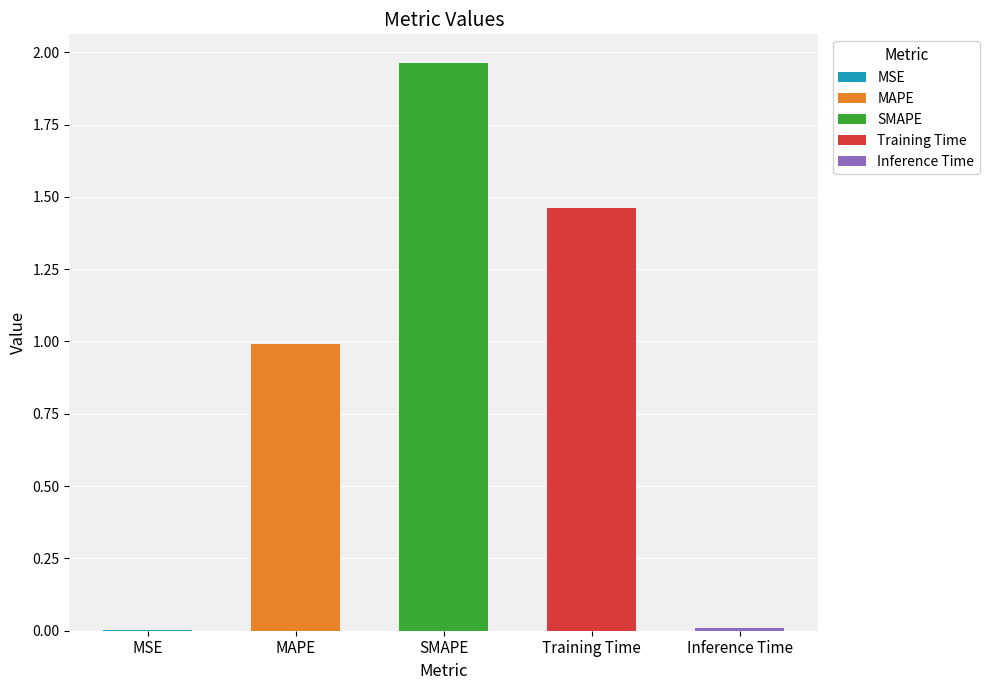

List the labels in order of value, smallest first.

MSE, Inference Time, MAPE, Training Time, SMAPE